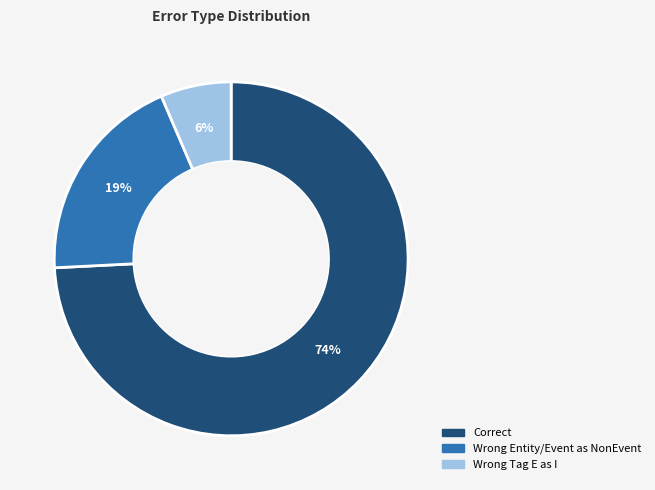

To the nearest percent, what is the average slice percentage?

33%